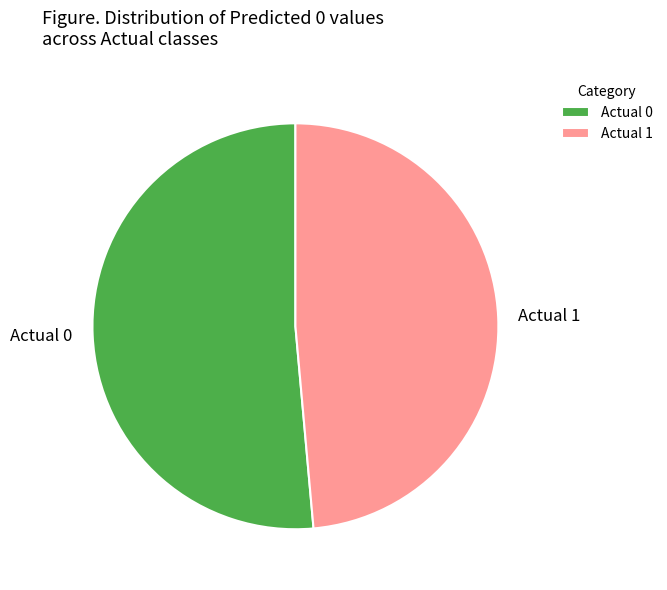

Rank the categories by value from highest to lowest.

Actual 0, Actual 1